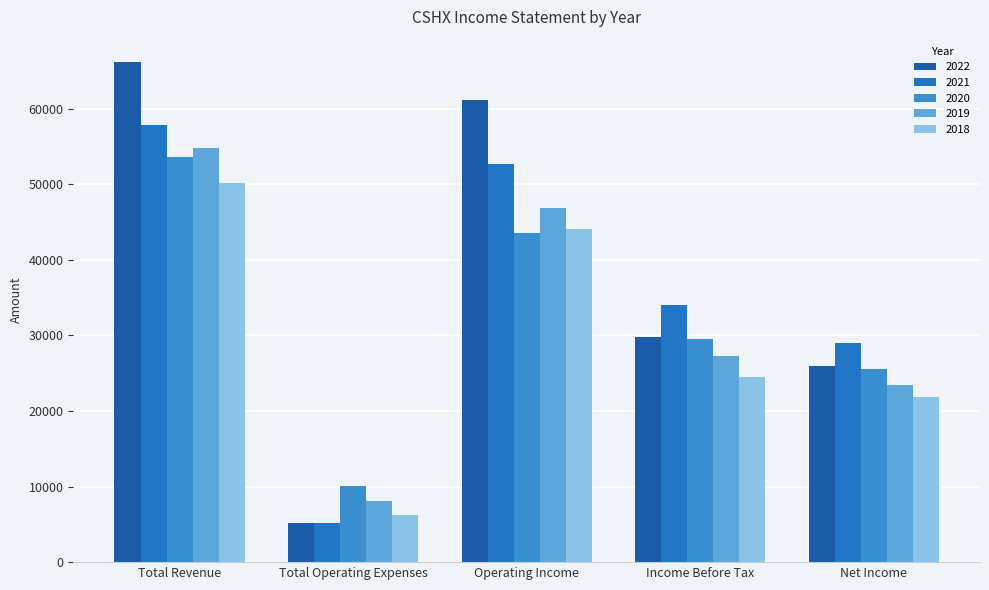

What is the label of the 2nd bar from the left?

Total Operating Expenses